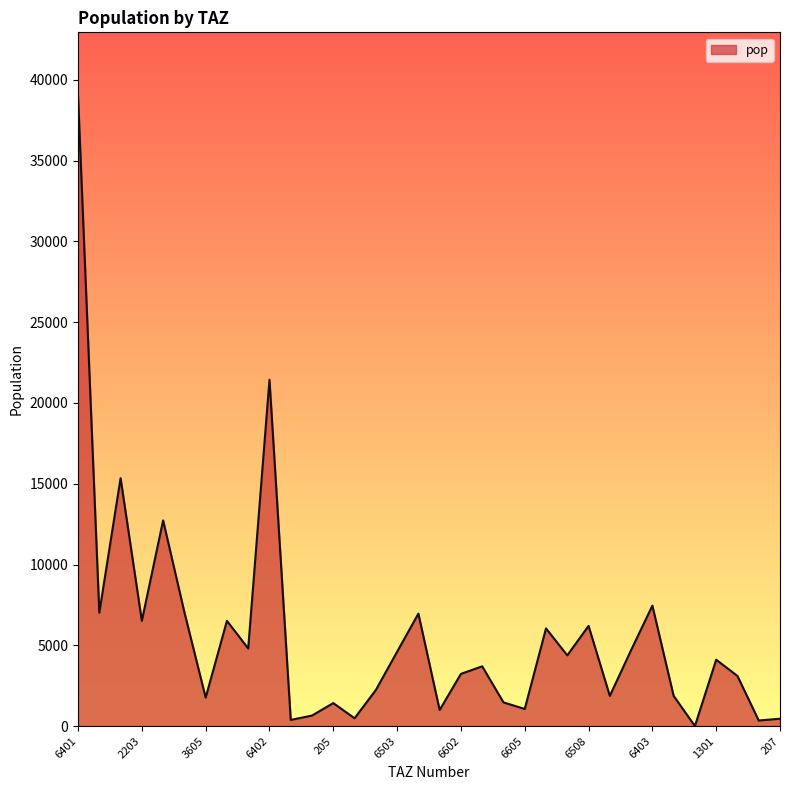

What is the maximum value shown in the chart?

39041.8